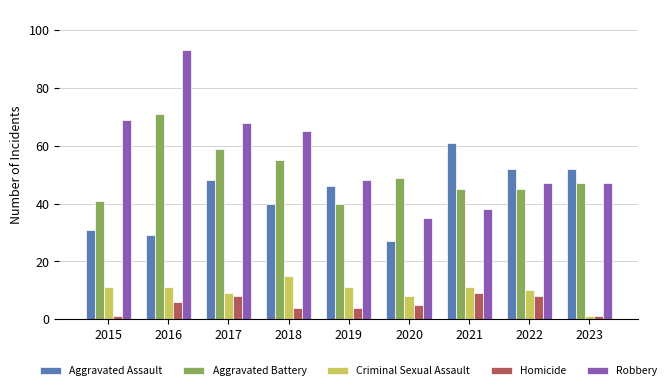

The value of Aggravated Battery at 2023 is 47. True or false?

True